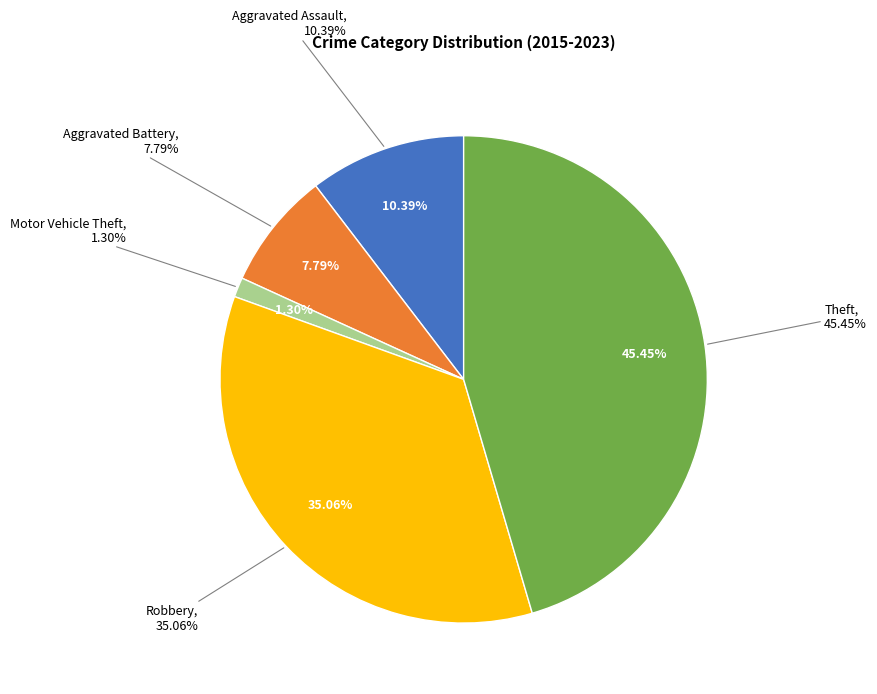

Is it true that Motor Vehicle Theft is 11% of the pie?

False